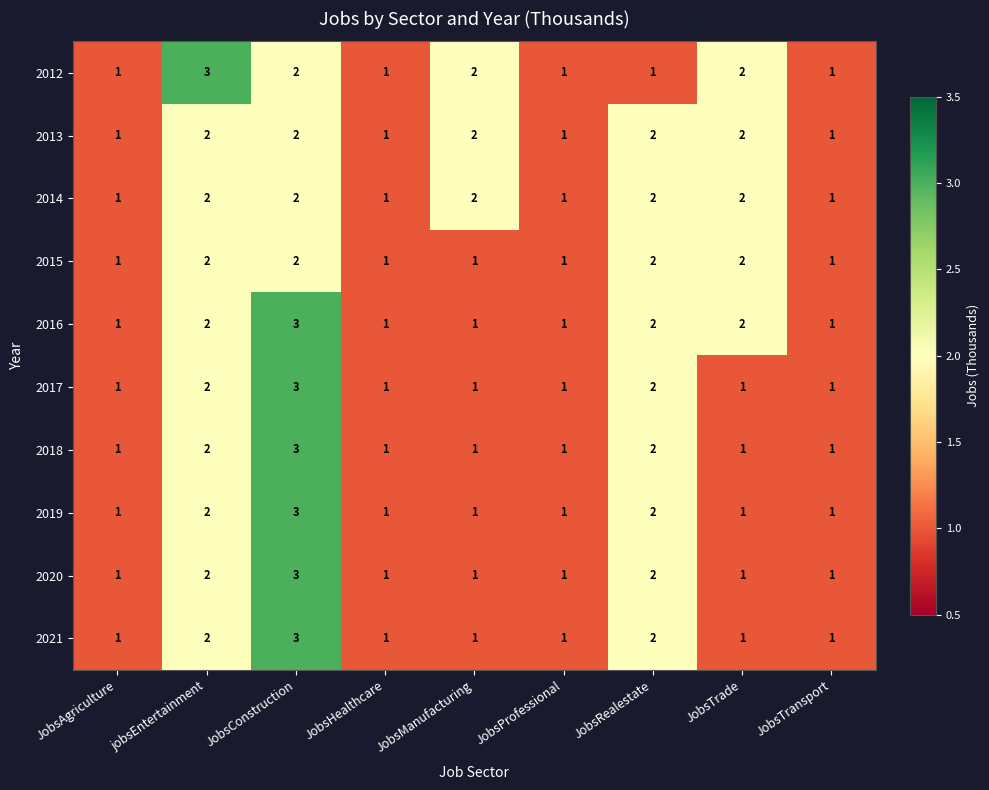

What is the maximum value for 2018?

3